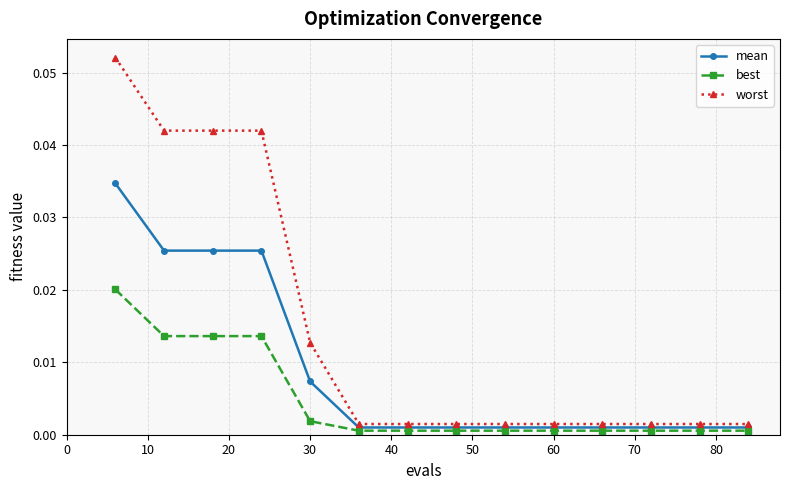

At how many categories does at least one series exceed 0?

14